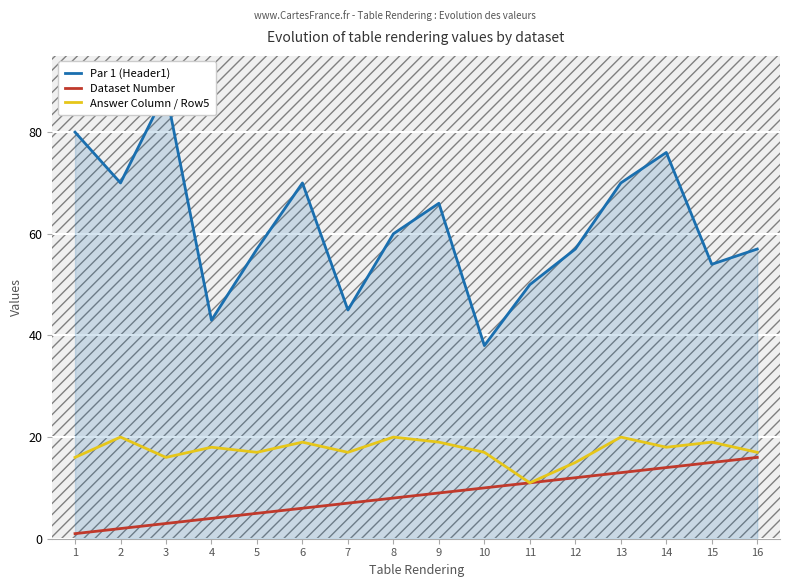

Read the Par 1 (Header1) value at 16, to the nearest 10.

60